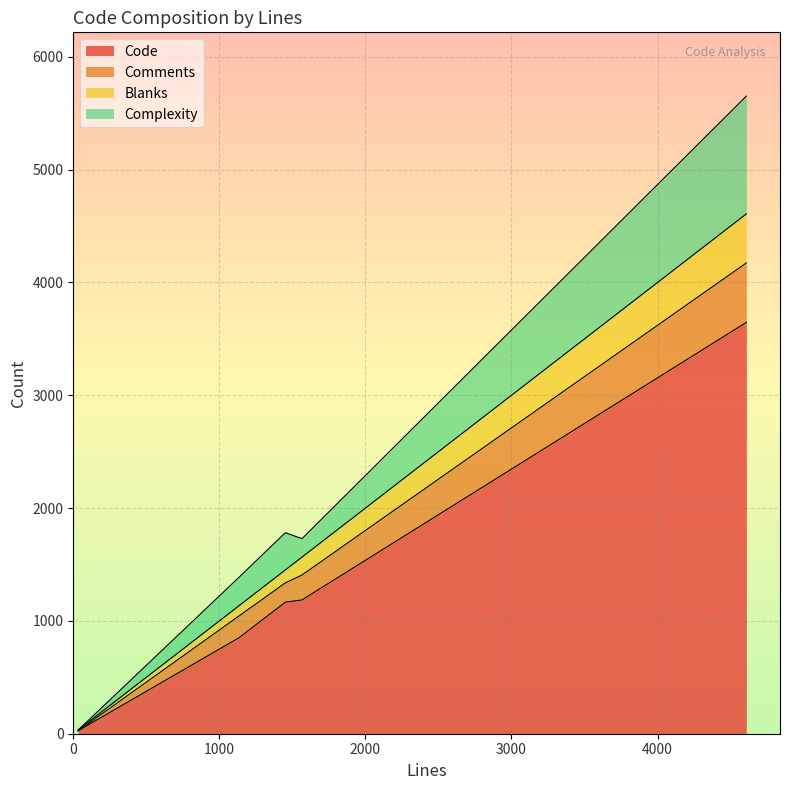

Between 37 and 33, which is larger?

37